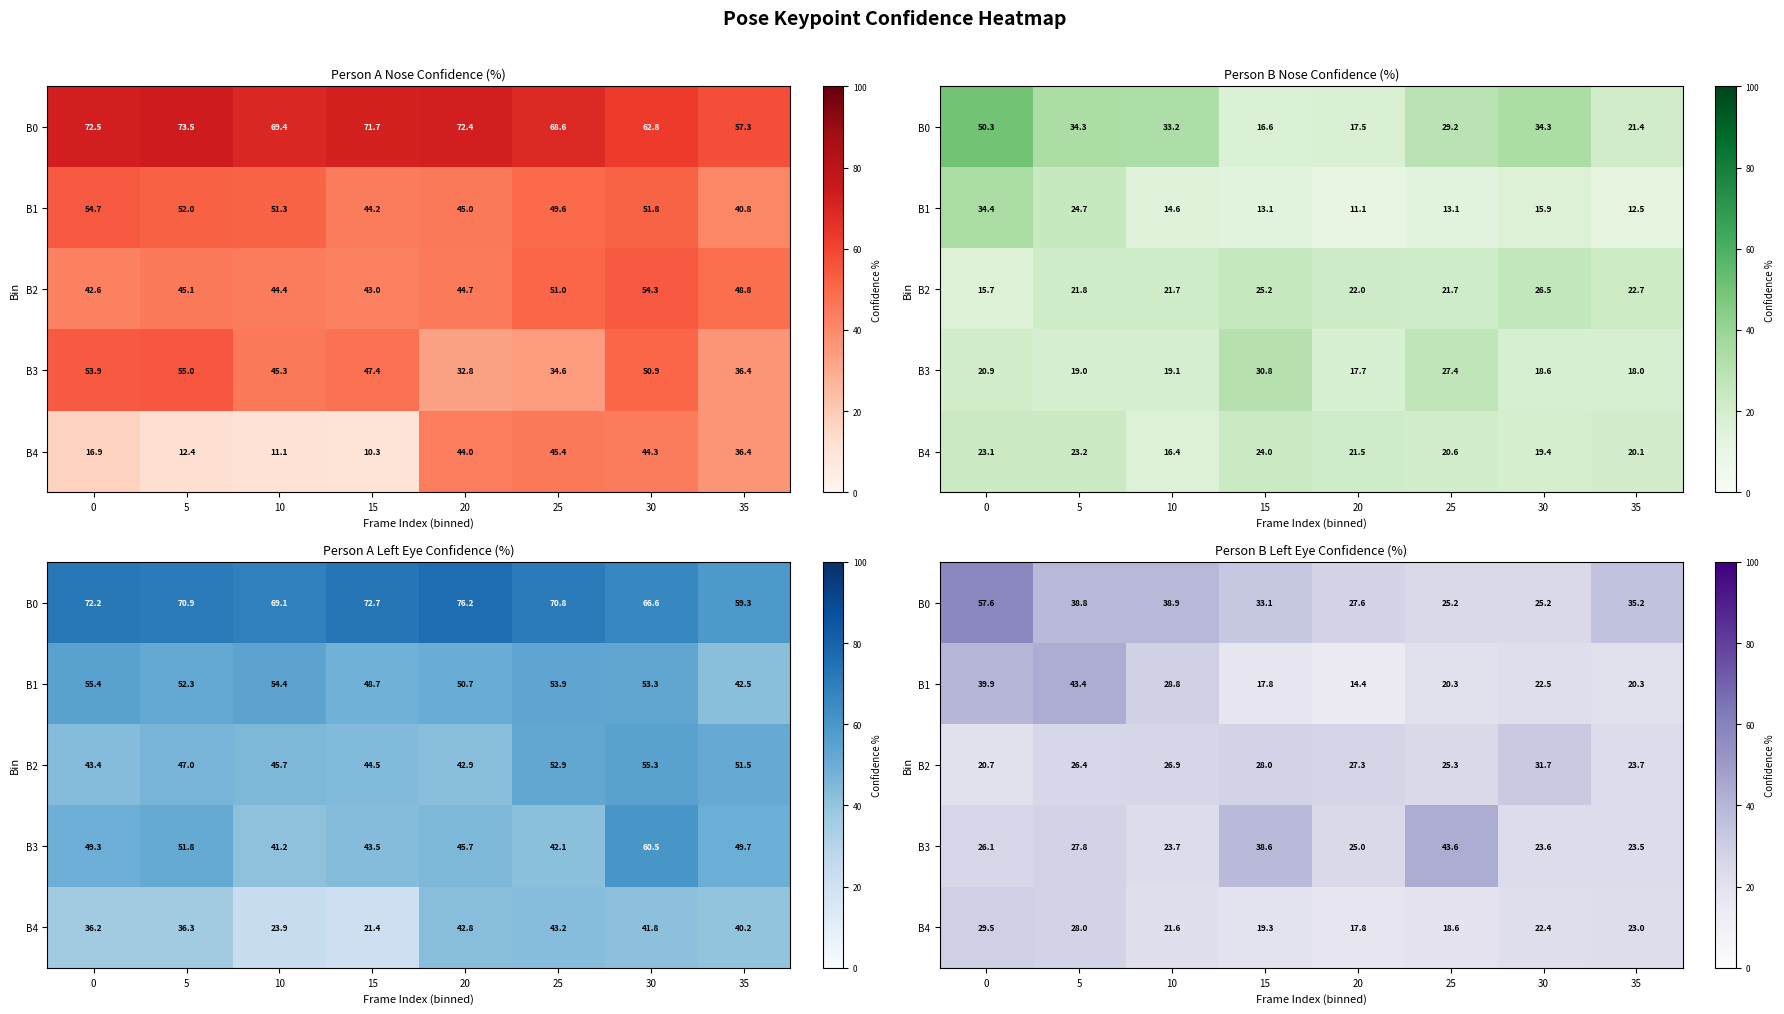

Which category has the lowest value in the B0 series?

30